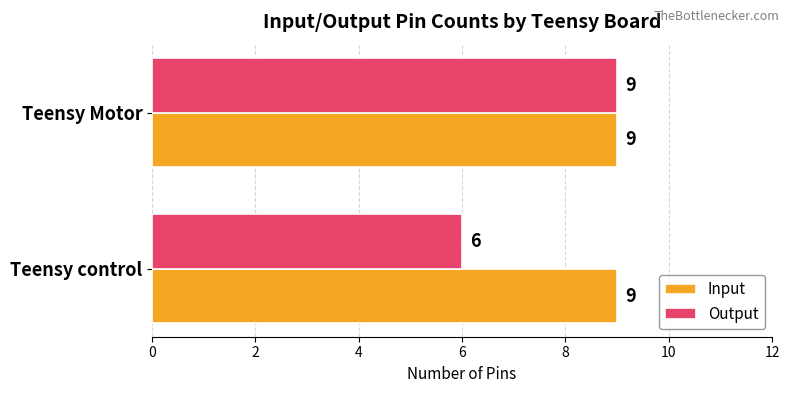

What is the difference between the highest and lowest values at Teensy control?

3